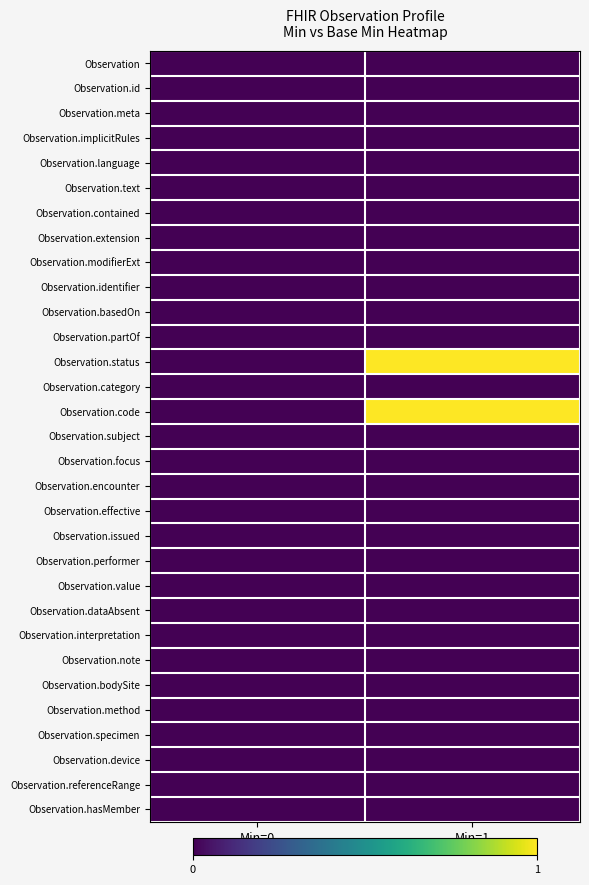

Rank the series at Min=1 from highest to lowest value.

Observation.status, Observation.code, Observation, Observation.id, Observation.meta, Observation.implicitRules, Observation.language, Observation.text, Observation.contained, Observation.extension, Observation.modifierExt, Observation.identifier, Observation.basedOn, Observation.partOf, Observation.category, Observation.subject, Observation.focus, Observation.encounter, Observation.effective, Observation.issued, Observation.performer, Observation.value, Observation.dataAbsent, Observation.interpretation, Observation.note, Observation.bodySite, Observation.method, Observation.specimen, Observation.device, Observation.referenceRange, Observation.hasMember